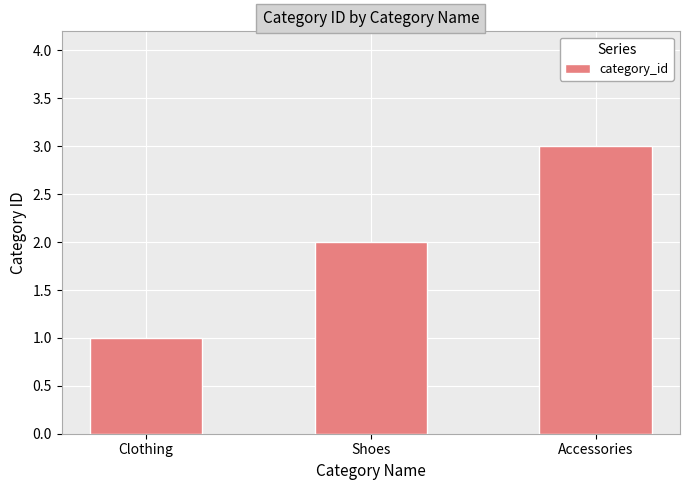

What is the sum of all values?

6